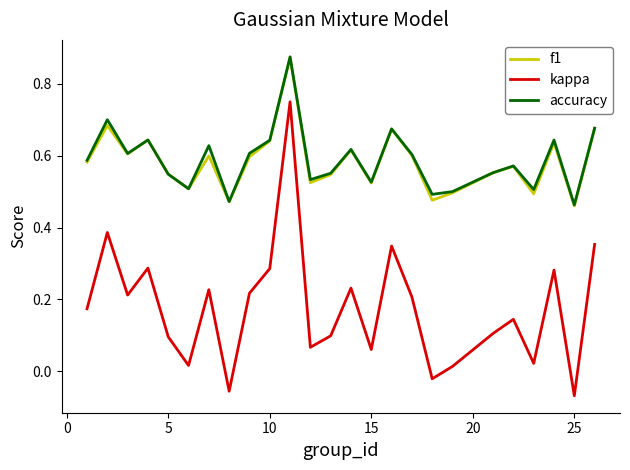

True or false: f1 and kappa intersect in this chart.

False